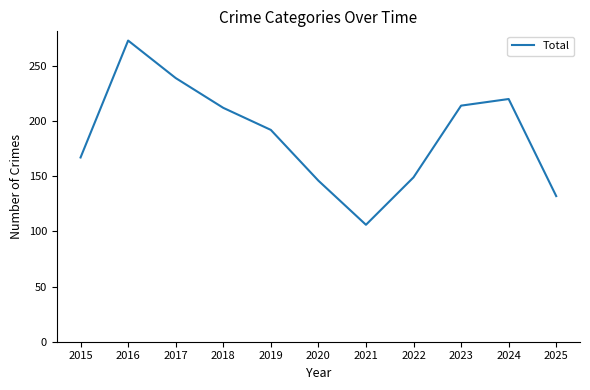

How many interior local valleys (lower than both neighbors) does the data have?

1